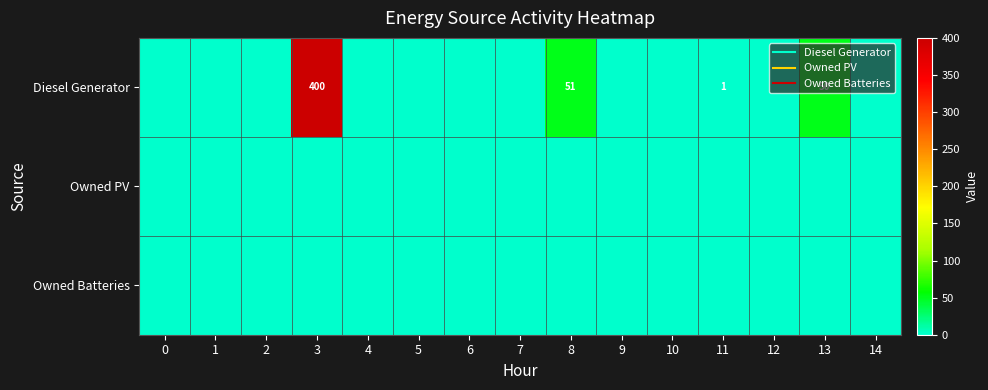

Between 5 and 11, which series saw the biggest shift?

Diesel Generator